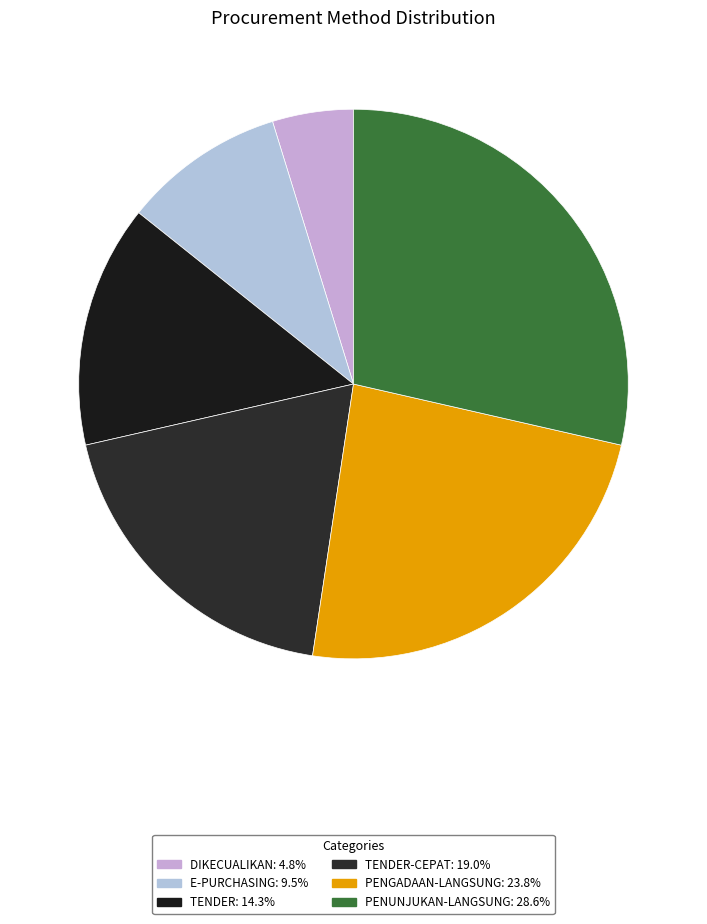

Count the number of slices in the pie.

6